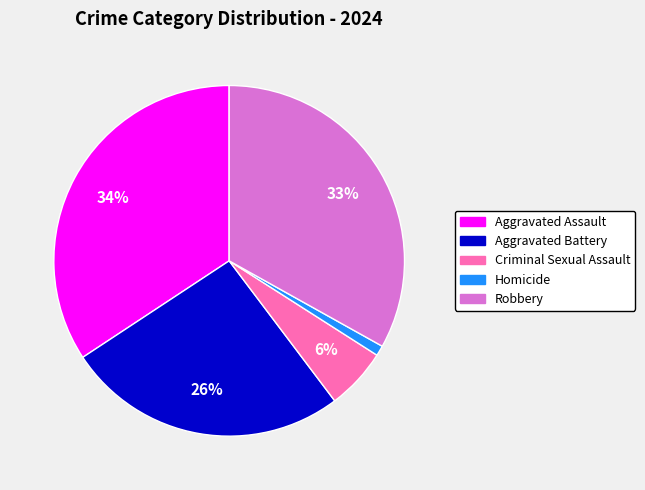

Between Aggravated Assault and Robbery, which is larger?

Aggravated Assault